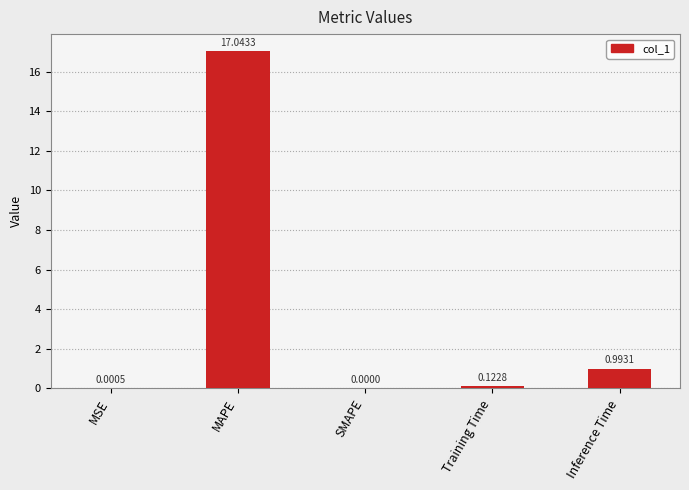

Are the bars horizontal?

No